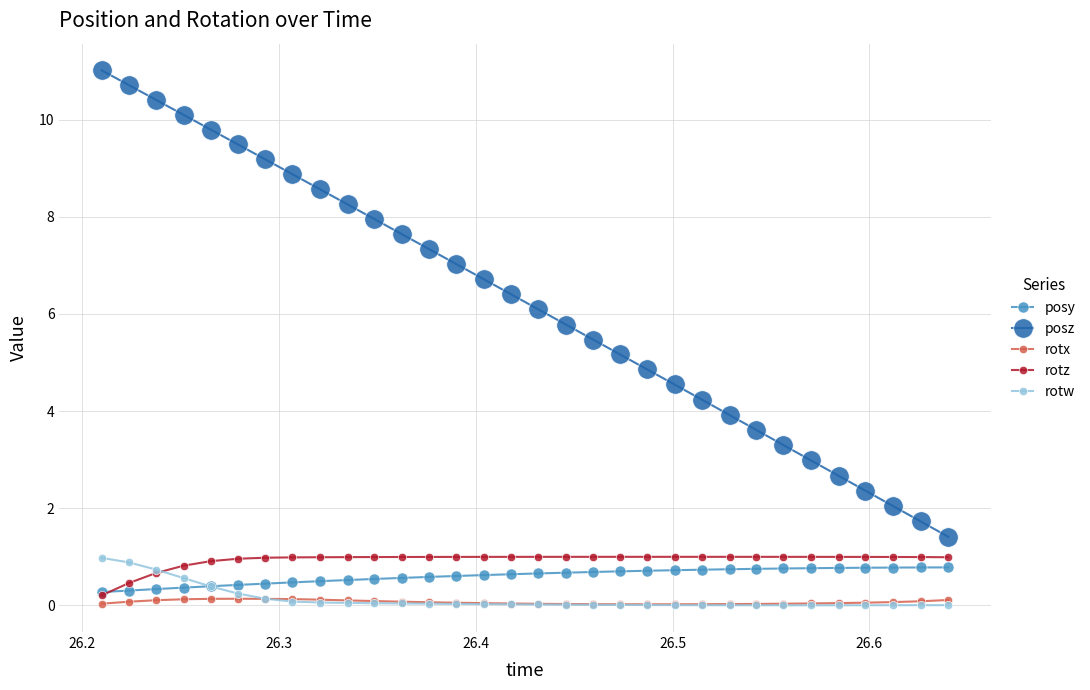

What is the value of the posy point at the 25th from the left?

0.8